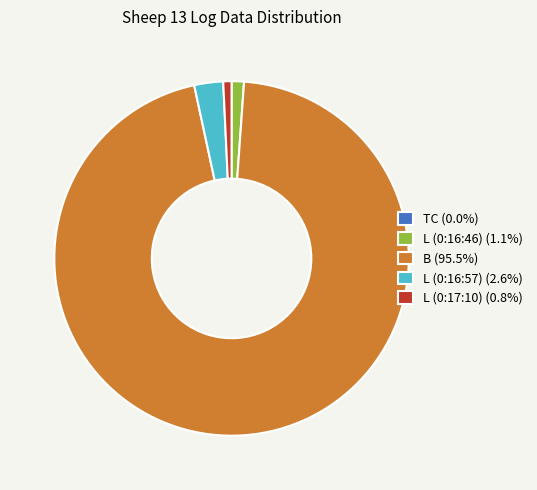

Is the sum of L (0:16:46) (1.1%) and B (95.5%) greater than half?

Yes